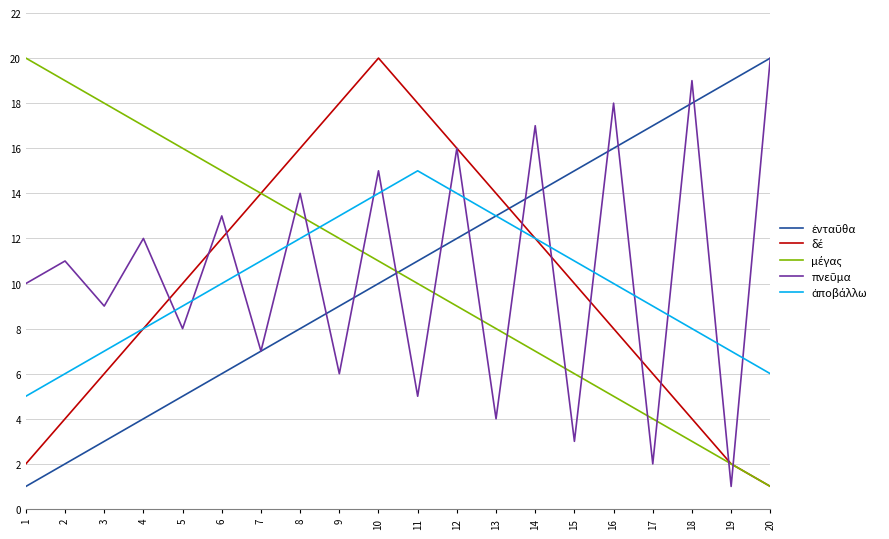

At which category is the sum across all series the highest?

10